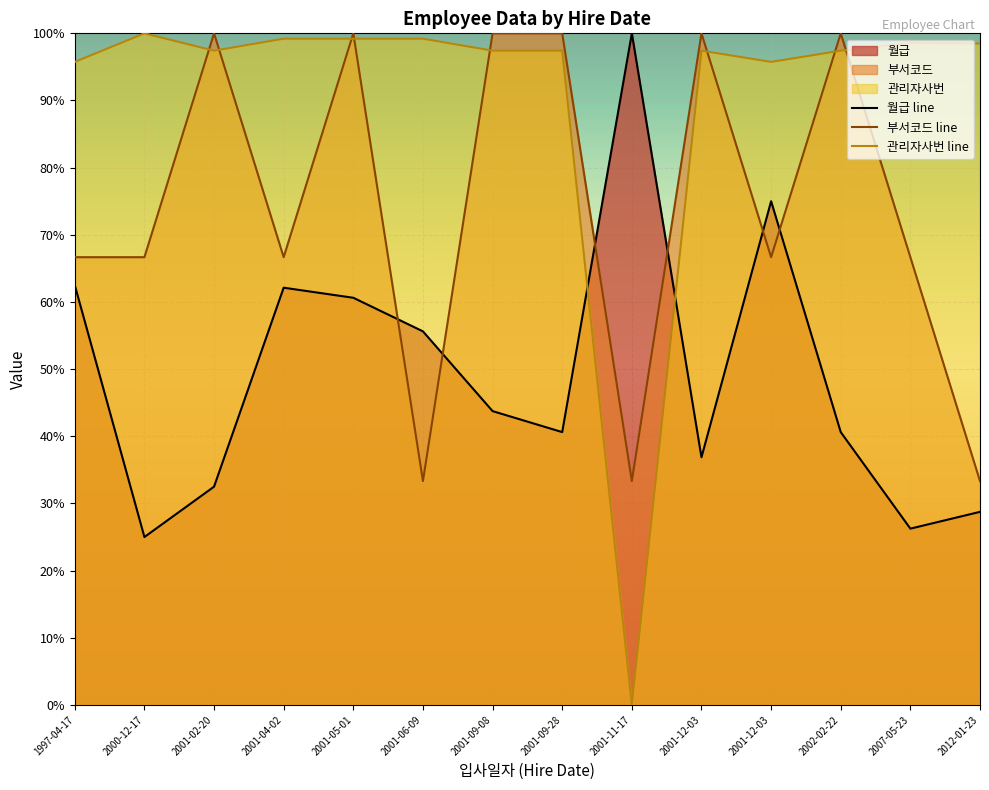

At how many categories does at least one series exceed 80?

14